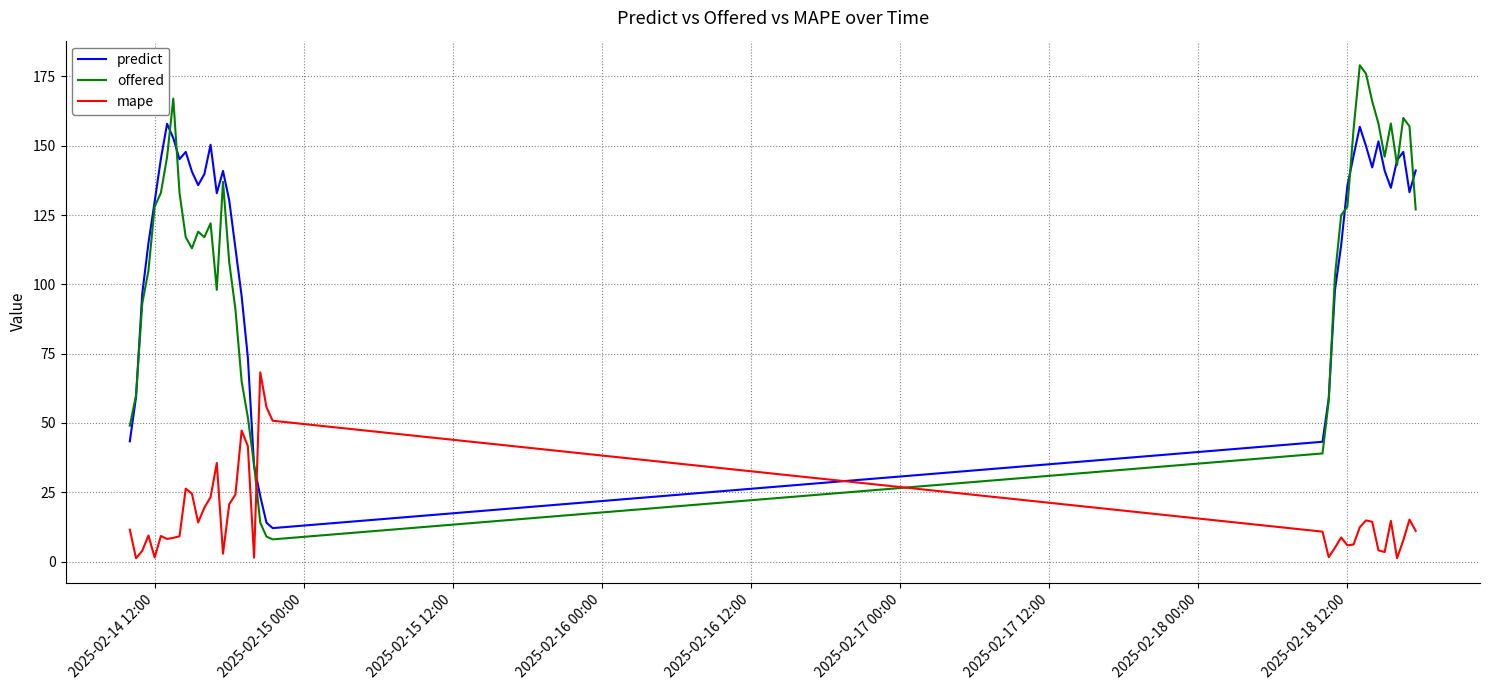

True or false: offered and mape cross at least once.

True